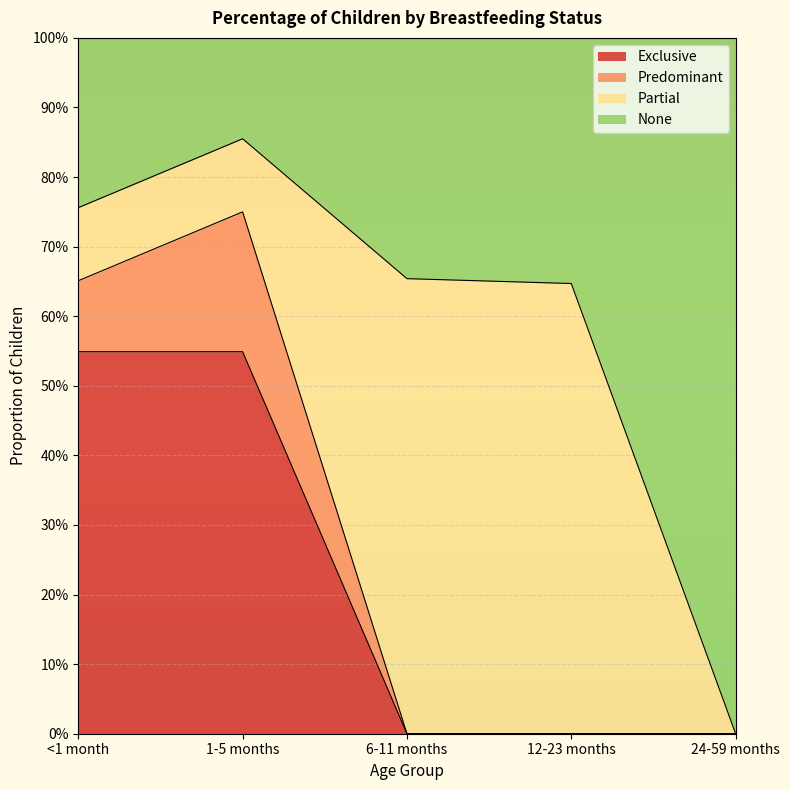

Which series has the largest range (max minus min)?

None